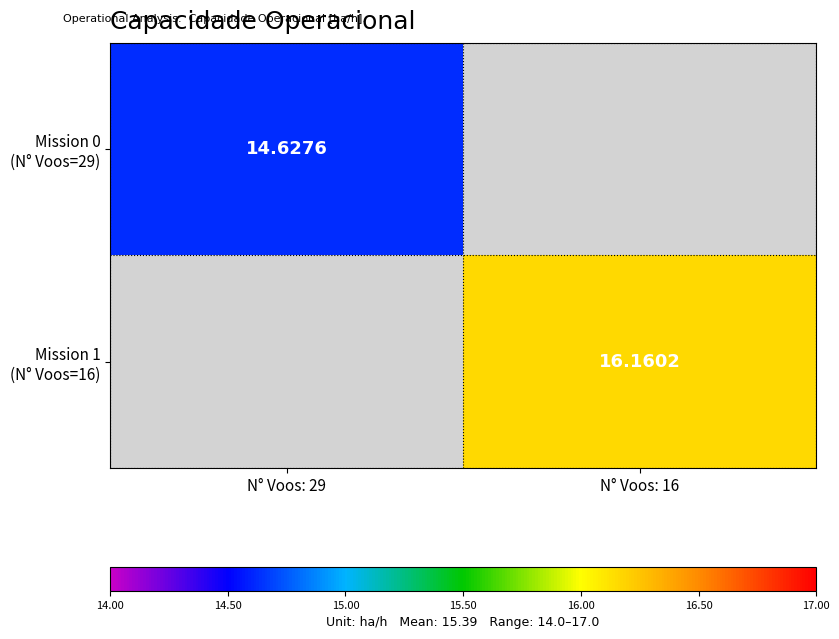

How many distinct data groups are displayed?

2